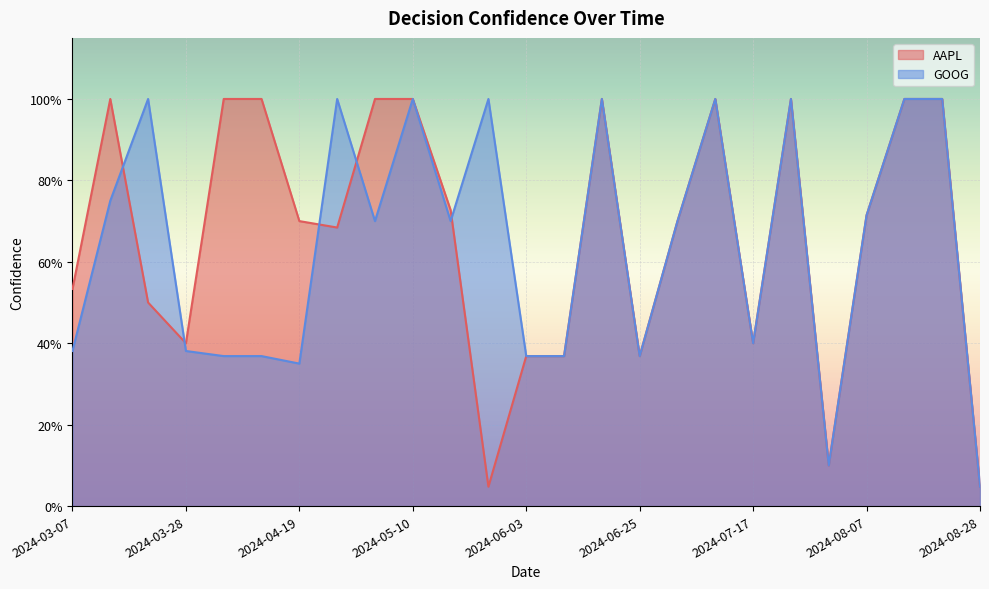

Rank the series at 2024-05-03 from highest to lowest value.

AAPL, GOOG